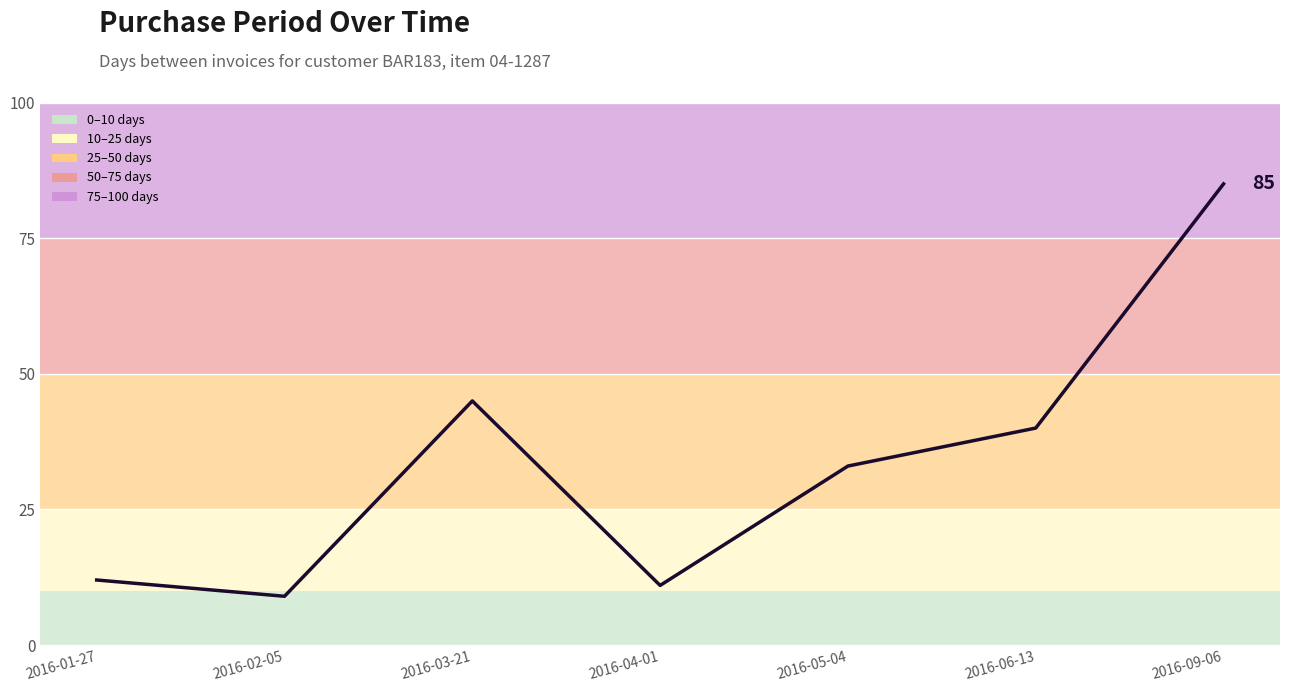

What is the change in value from 2016-03-21 to 2016-09-06?

+40